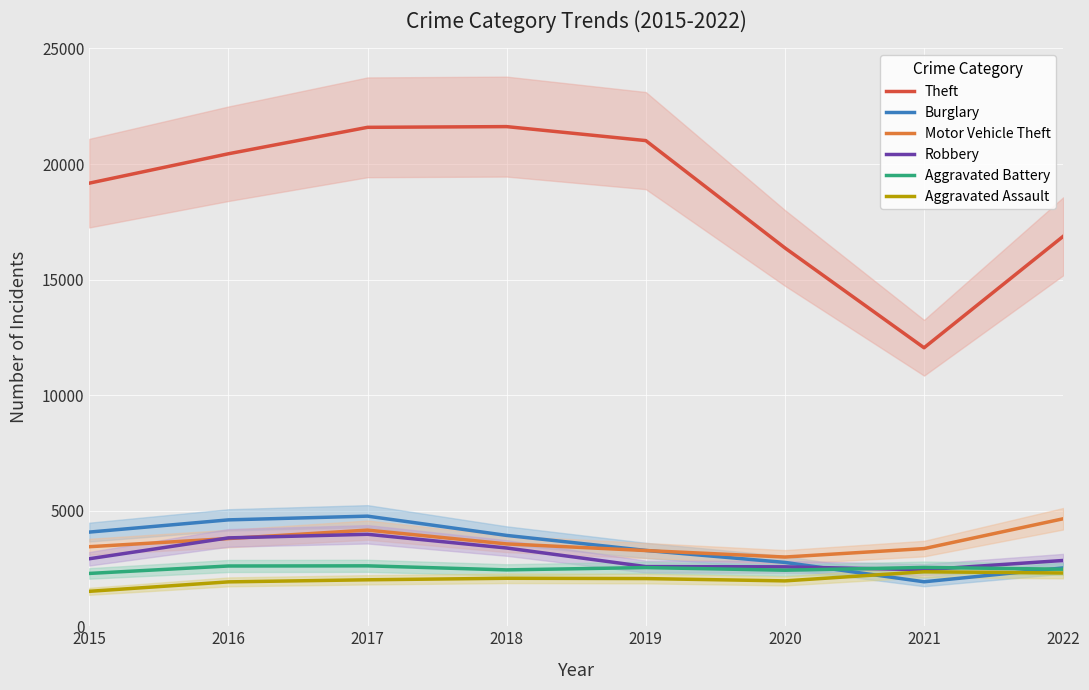

True or false: Motor Vehicle Theft and Aggravated Assault intersect in this chart.

False